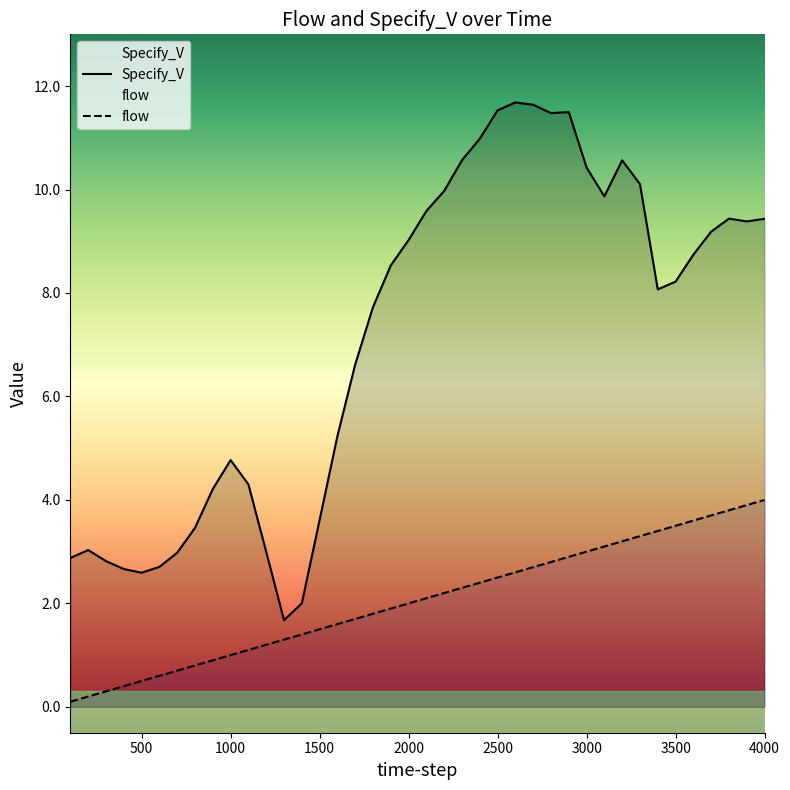

Reading left to right, extract all data points from this chart.

flow: 100=0.1	200=0.2	300=0.3	400=0.4	500=0.5	600=0.6	700=0.7	800=0.8	900=0.9	1000=1.0	1100=1.1	1200=1.2	1300=1.3	1400=1.4	1500=1.5	1600=1.6	1700=1.7	1800=1.8	1900=1.9	2000=2.0	2100=2.1	2200=2.2	2300=2.3	2400=2.4	2500=2.5	2600=2.6	2700=2.7	2800=2.8	2900=2.9	3000=3.0	3100=3.1	3200=3.2	3300=3.3	3400=3.4	3500=3.5	3600=3.6	3700=3.7	3800=3.8	3900=3.9	4000=4.0
Specify_V: 100=2.9	200=3.0	300=2.8	400=2.7	500=2.6	600=2.7	700=3.0	800=3.5	900=4.2	1000=4.8	1100=4.3	1200=3.0	1300=1.7	1400=2.0	1500=3.6	1600=5.2	1700=6.6	1800=7.7	1900=8.5	2000=9.0	2100=9.6	2200=10.0	2300=10.6	2400=11.0	2500=11.5	2600=11.7	2700=11.6	2800=11.5	2900=11.5	3000=10.4	3100=9.9	3200=10.6	3300=10.1	3400=8.1	3500=8.2	3600=8.7	3700=9.2	3800=9.4	3900=9.4	4000=9.4